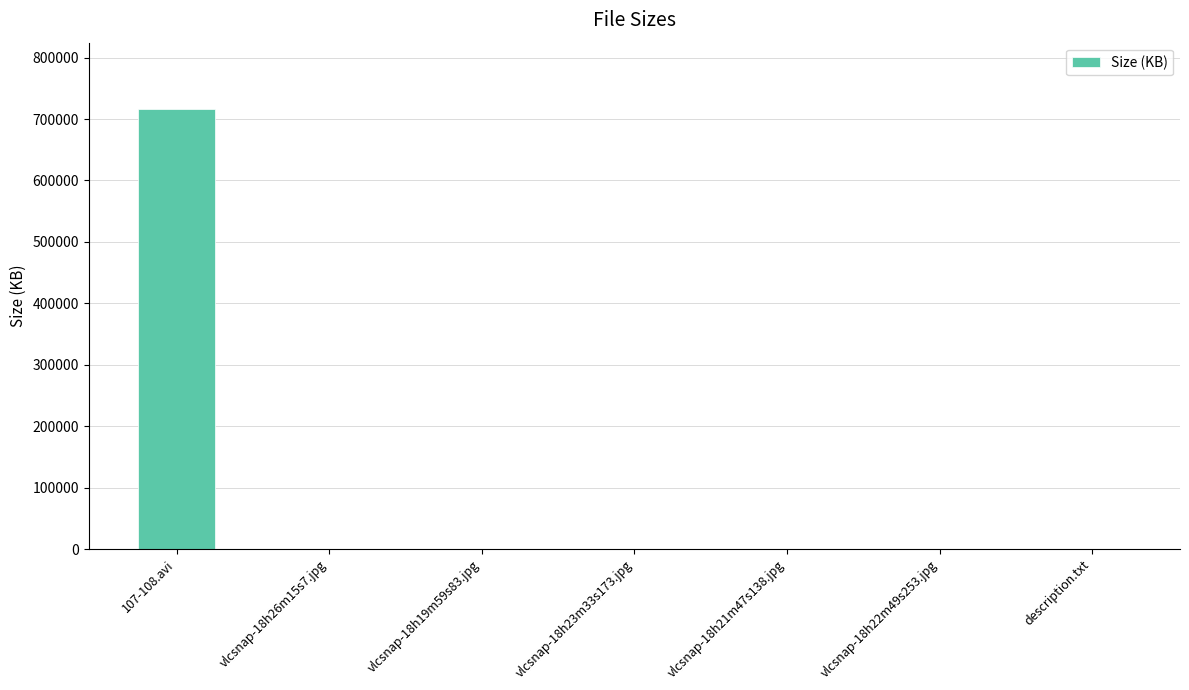

Is it true that the value at vlcsnap-18h21m47s138.jpg is 9.5?

True